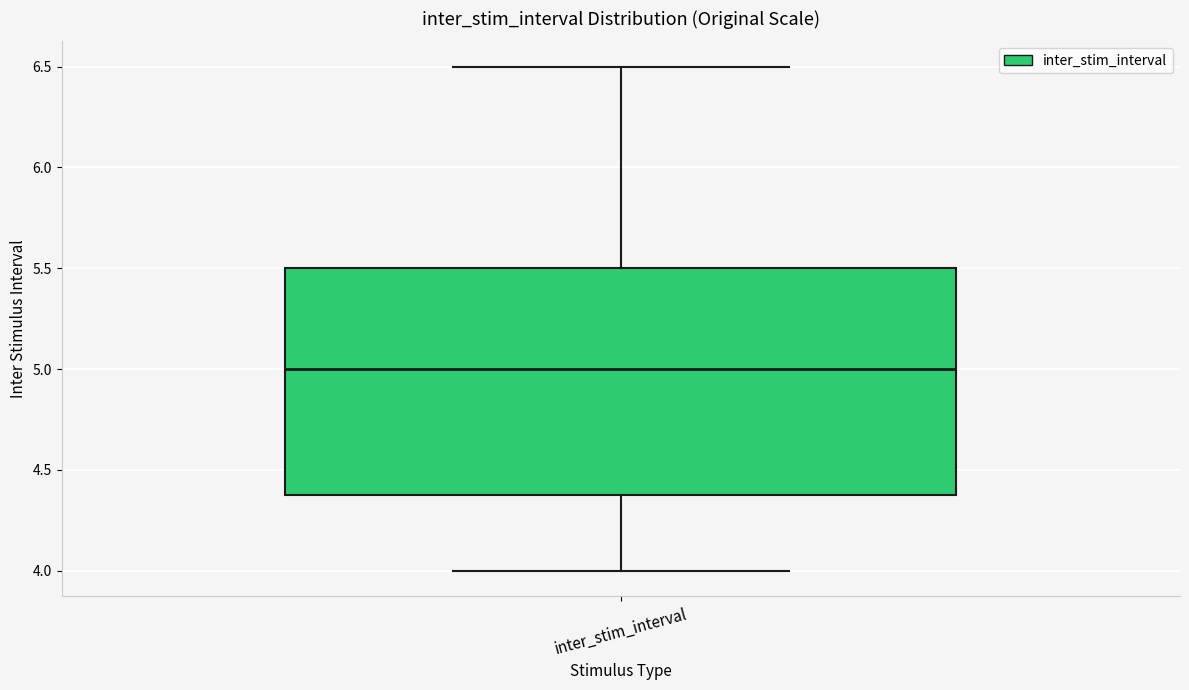

Where does the lower whisker of the box for inter_stim_interval end on the y-axis? The values are not printed on the chart, so give them approximately, as read against the axis.

4.0